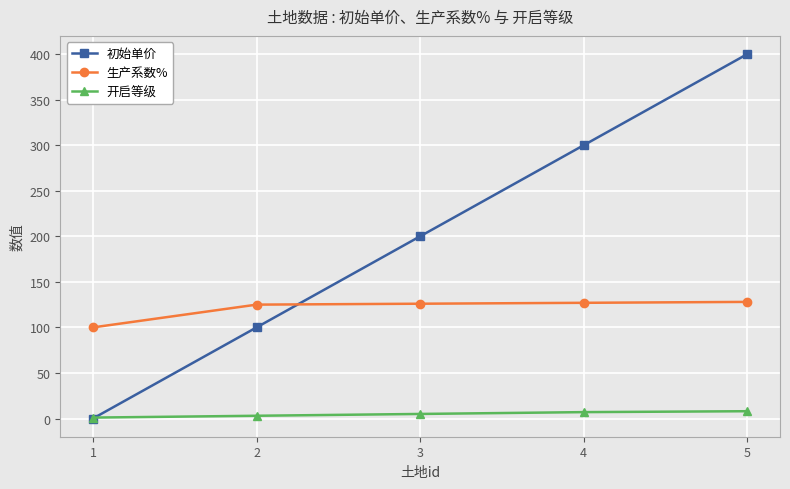

What are all the series names shown in the legend?

初始单价, 生产系数%, 开启等级